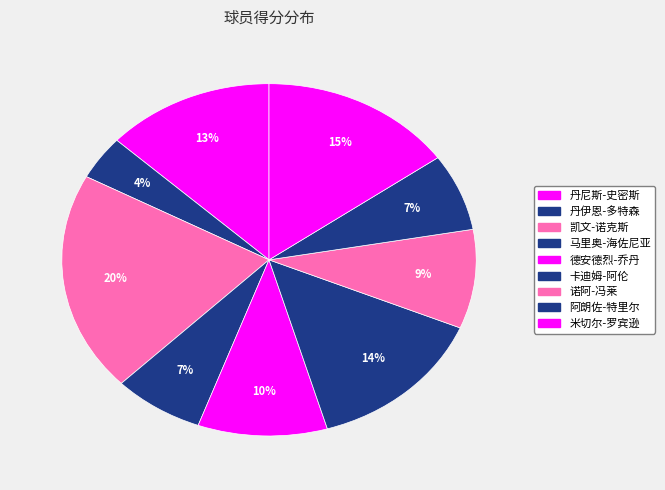

Count the number of slices in the pie.

9